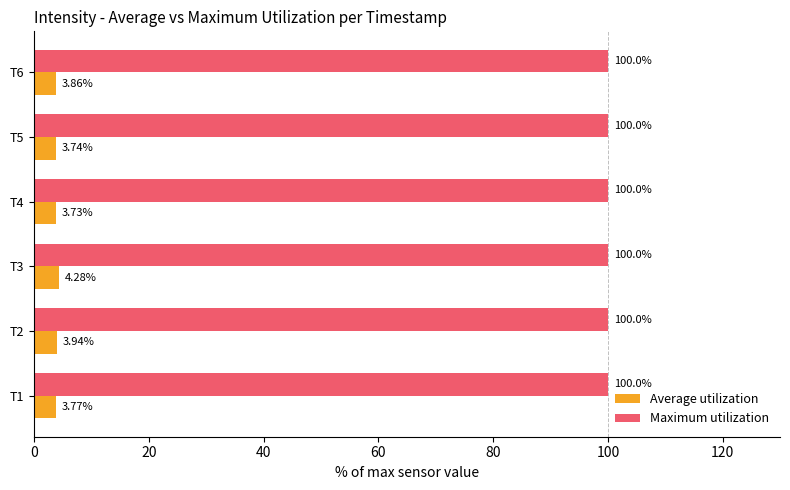

Which series has the widest spread of values?

Average utilization